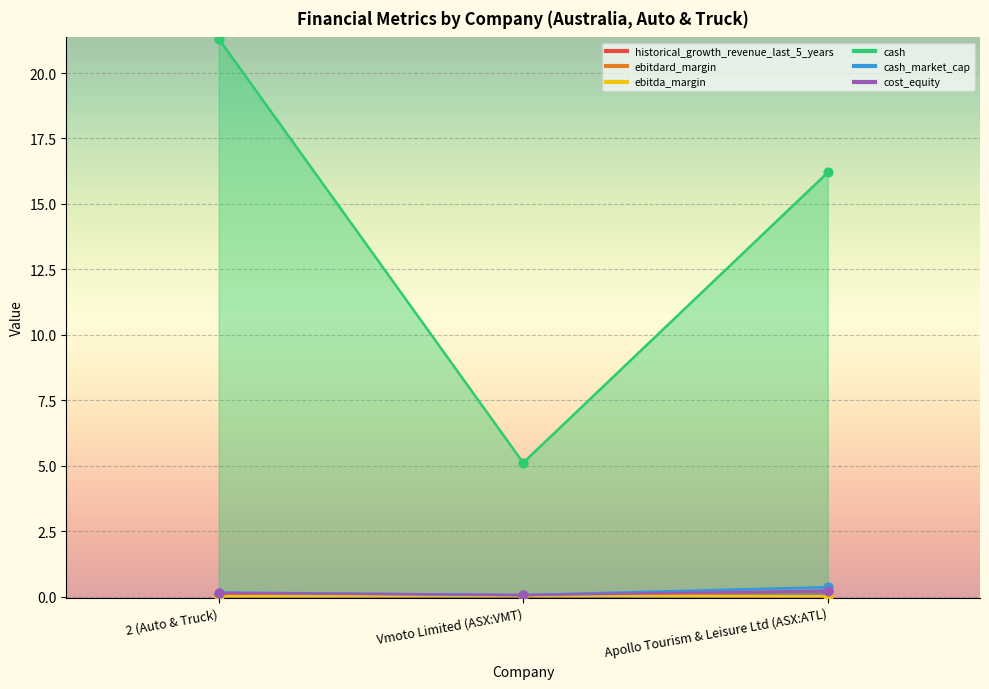

What are all the series names shown in the legend?

historical_growth_revenue_last_5_years, ebitdard_margin, ebitda_margin, cash, cash_market_cap, cost_equity